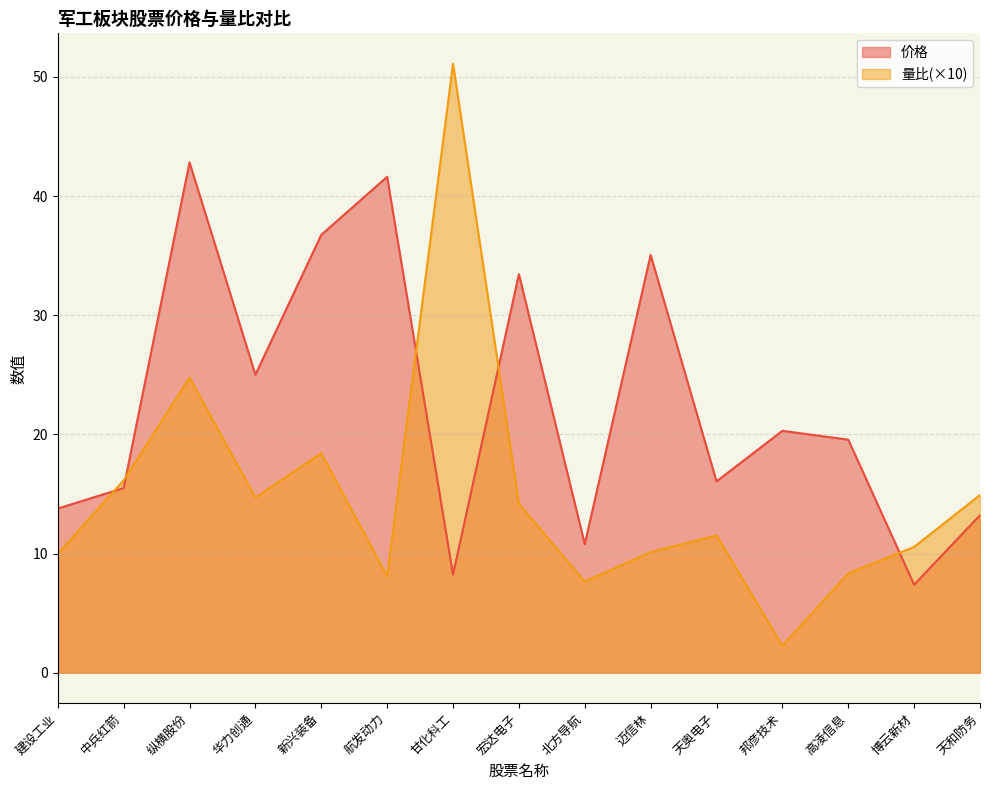

Between 天奥电子 and 邦彦技术, which series saw the biggest shift?

量比(×10)